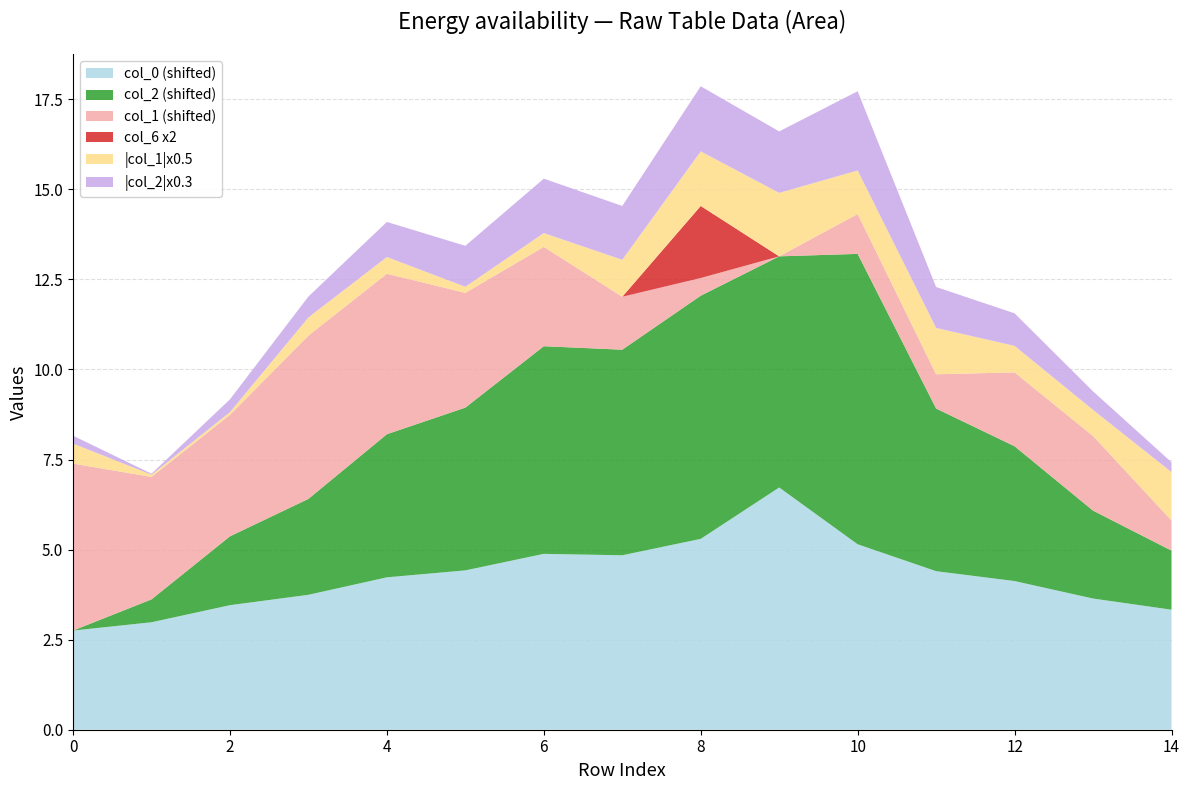

Reading left to right, transcribe all the data shown in this chart.

col_0: 2.8	3.0	3.5	3.7	4.2	4.4	4.9	4.8	5.3	6.7	5.1	4.4	4.1	3.6	3.3
col_1: 1.1	-0.1	-0.2	1.0	0.9	-0.3	-0.8	-2.1	-3.0	-3.5	-2.4	-2.6	-1.5	-1.5	-2.7
col_2: -0.7	-0.1	1.2	1.9	3.2	3.8	5.0	5.0	6.0	5.7	7.3	3.8	3.0	1.7	0.9
col_5: 0.0	0.0	0.0	0.0	0.0	0.0	0.0	0.0	0.0	0.0	0.0	0.0	0.0	0.0	0.0
col_6: 0.0	0.0	0.0	0.0	0.0	0.0	0.0	0.0	1.0	0.0	0.0	0.0	0.0	0.0	0.0
col_7: 0.0	0.0	0.0	0.0	0.0	0.0	0.0	0.0	0.0	0.0	0.0	0.0	0.0	0.0	0.0